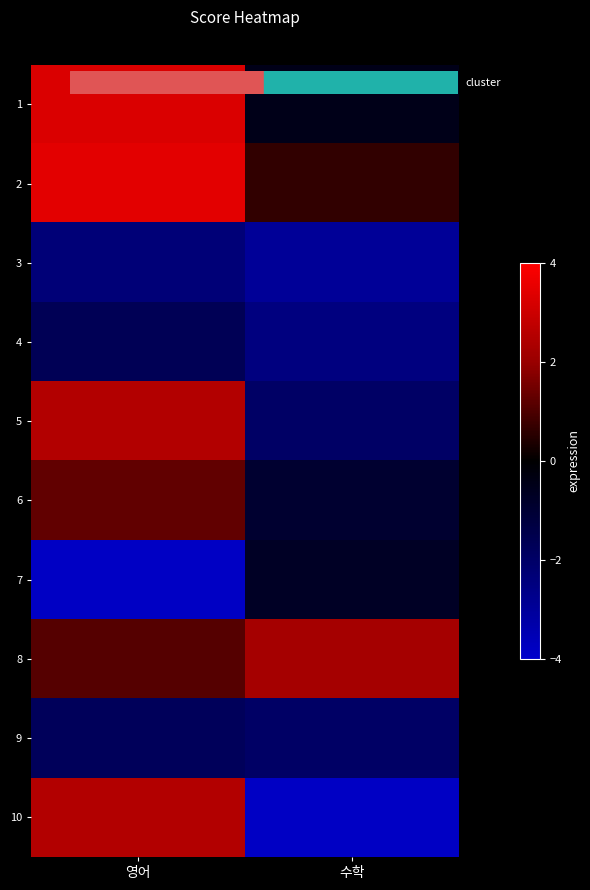

What is the total value across all series at 영어?

4.5